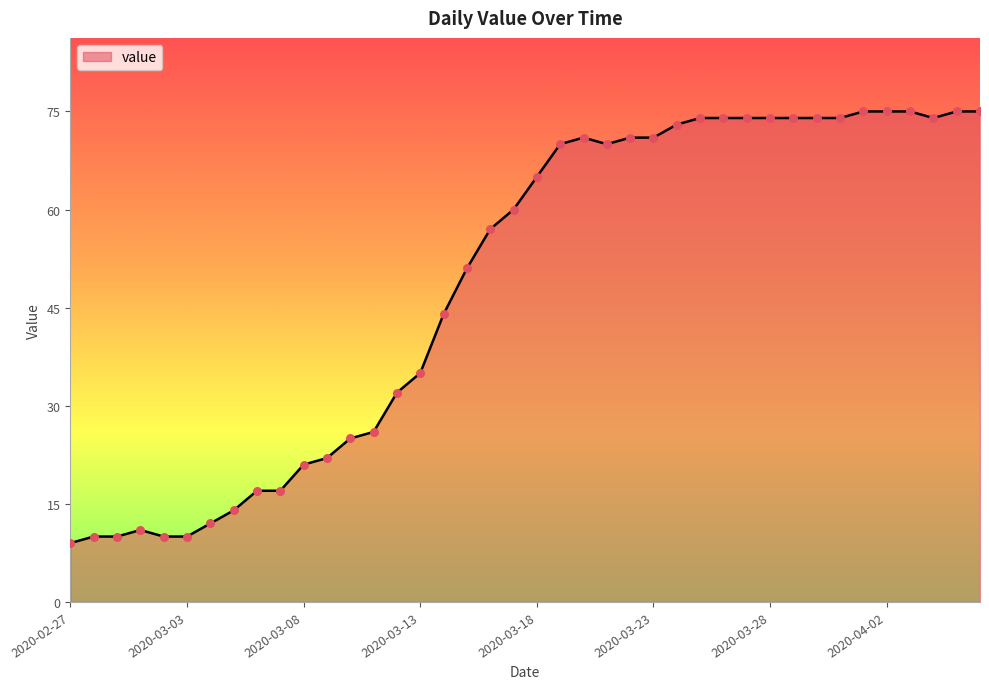

What is the difference between the maximum and minimum values?

66